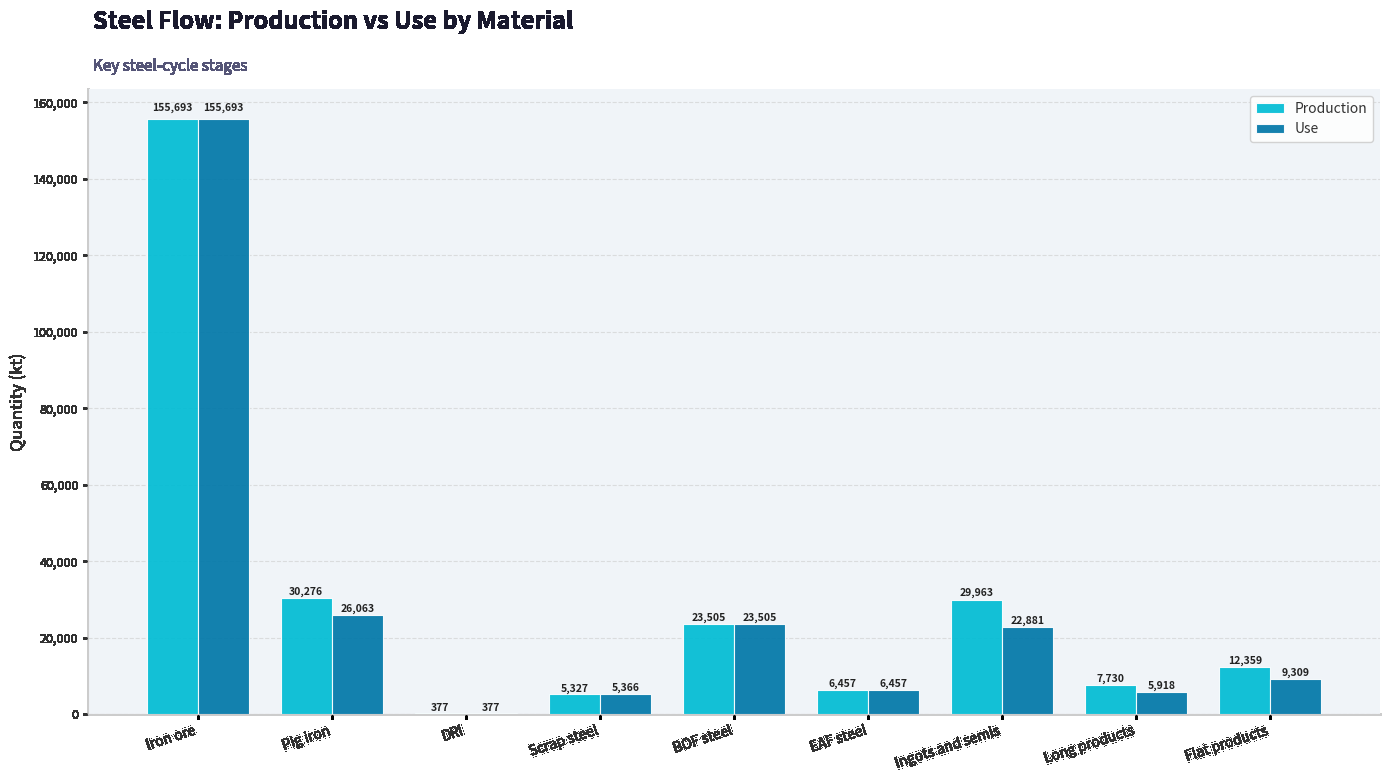

True or false: Use has a value of 102289.4 at Iron ore.

False